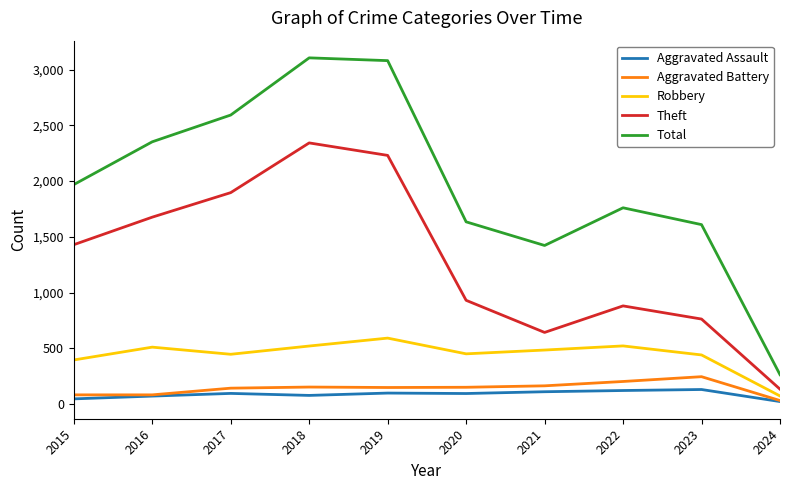

Rank the series by their maximum value, from lowest to highest.

Aggravated Assault, Aggravated Battery, Robbery, Theft, Total